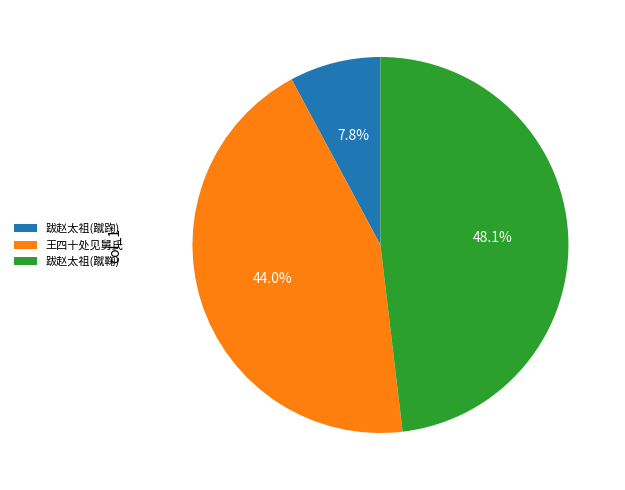

Rank the categories by value from highest to lowest.

跋赵太祖(蹴鞠), 王四十处见舅氏, 跋赵太祖(蹴踘)